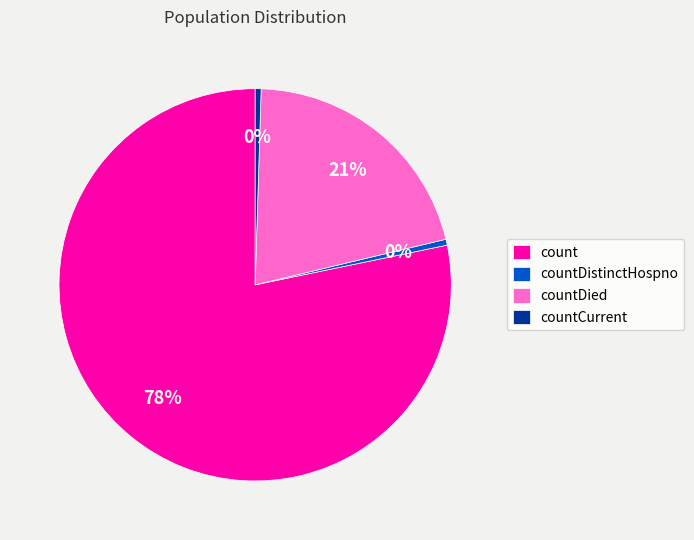

To the nearest percent, what is the combined percentage of countCurrent and countDied?

21%